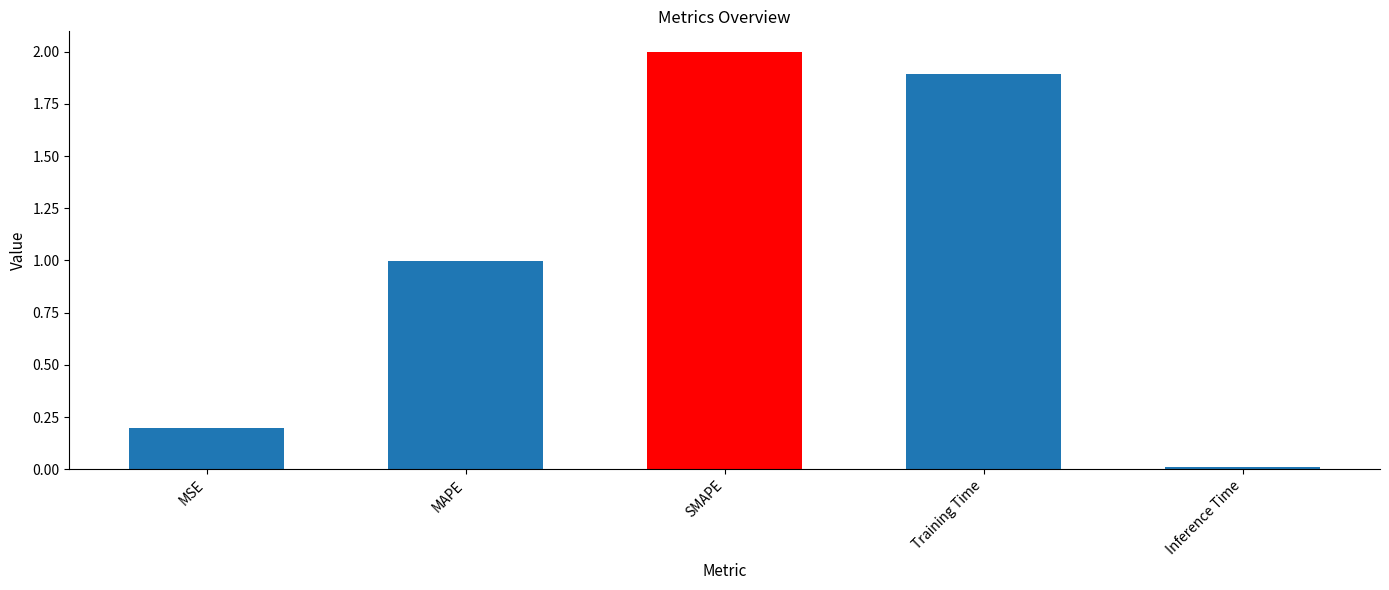

Which has a higher value, Training Time or SMAPE?

SMAPE